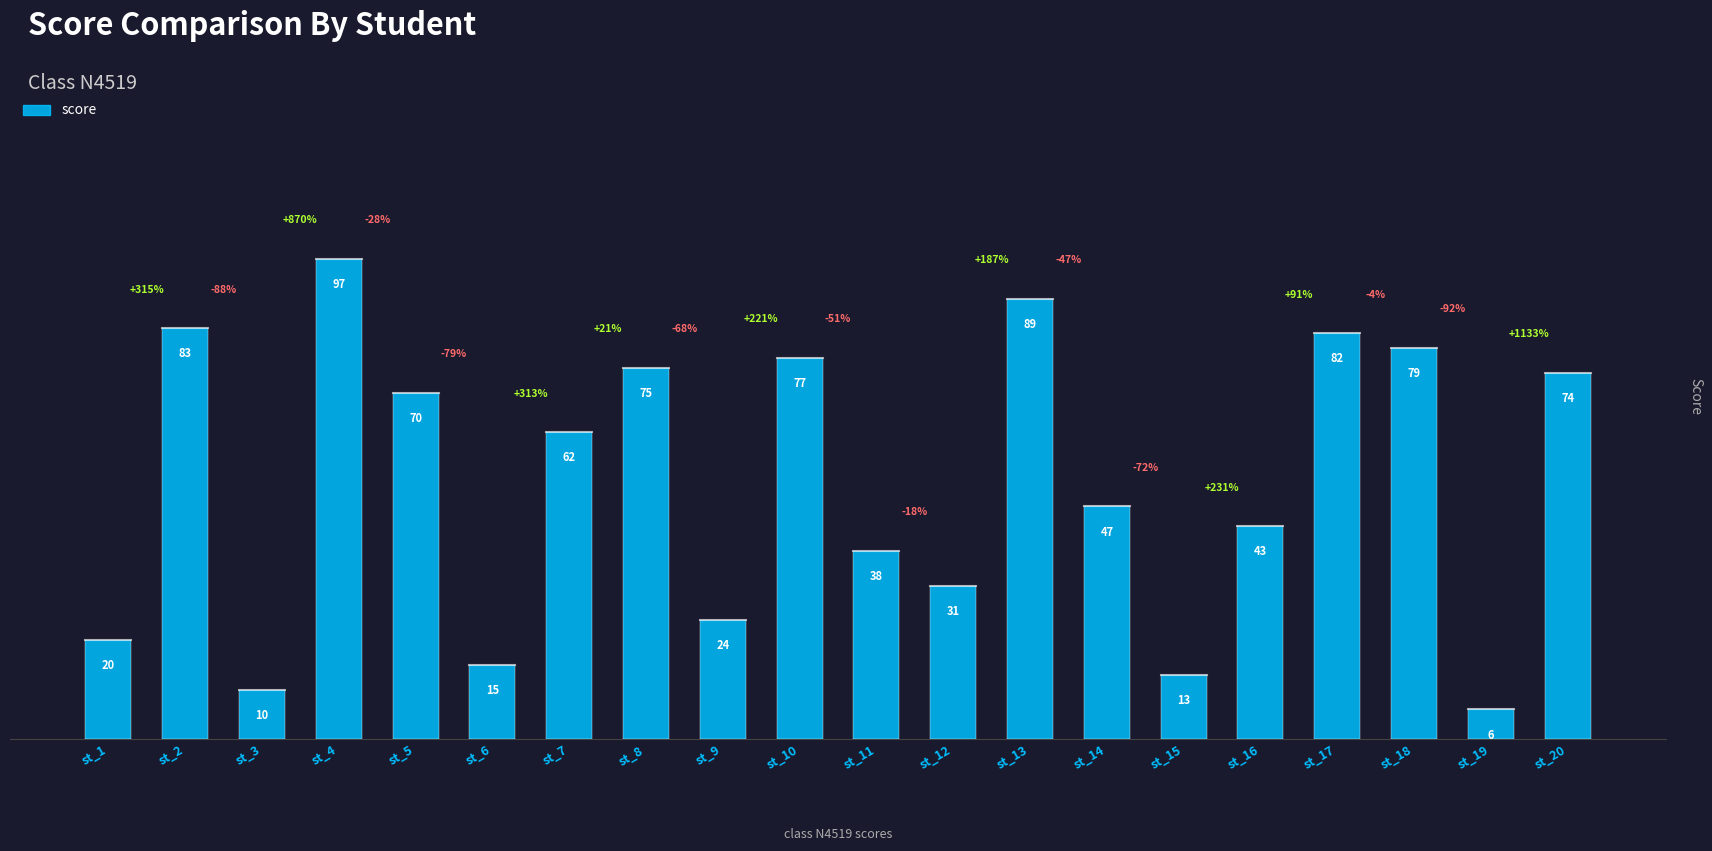

List the labels in order of value, largest first.

st_4, st_13, st_2, st_17, st_18, st_10, st_8, st_20, st_5, st_7, st_14, st_16, st_11, st_12, st_9, st_1, st_6, st_15, st_3, st_19